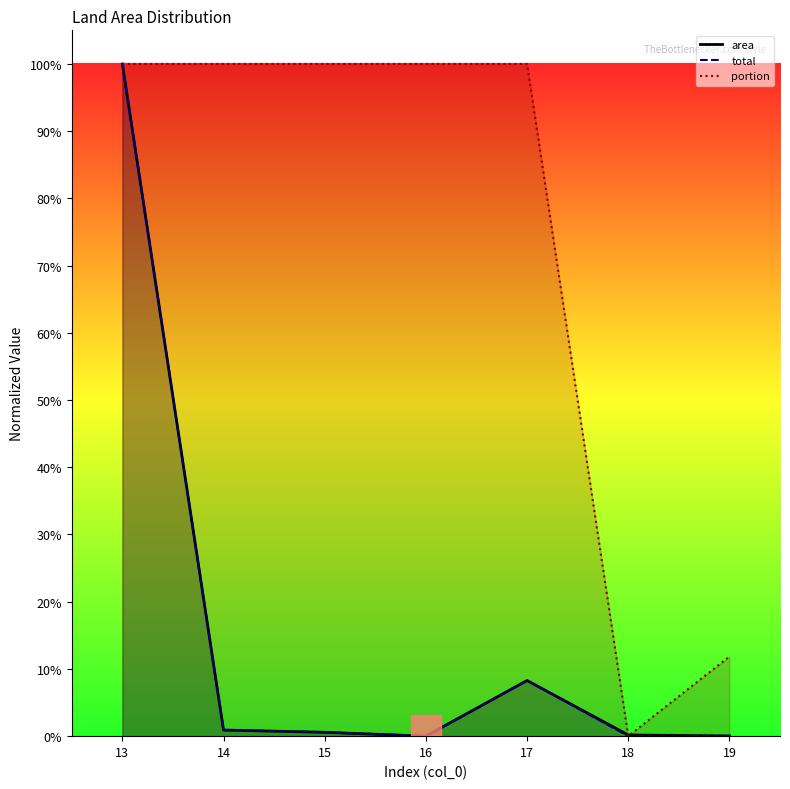

Reading right to left, transcribe all the data shown in this chart.

area: 0.0	0.0	0.1	0.0	0.0	0.0	1.0
total: 0.0	0.0	0.1	0.0	0.0	0.0	1.0
portion: 0.1	0.0	1.0	1.0	1.0	1.0	1.0